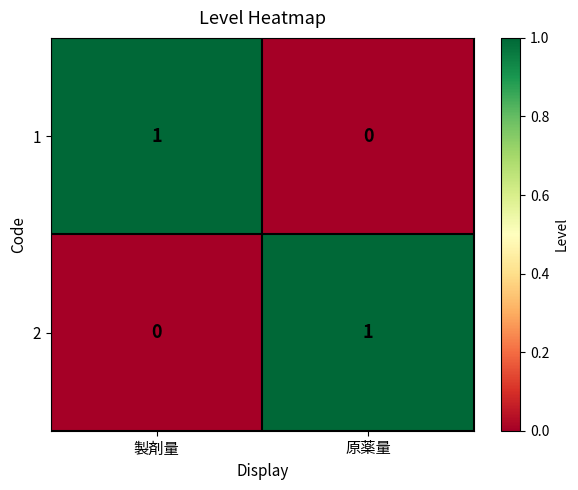

At which label is 2 closest to 0?

製剤量